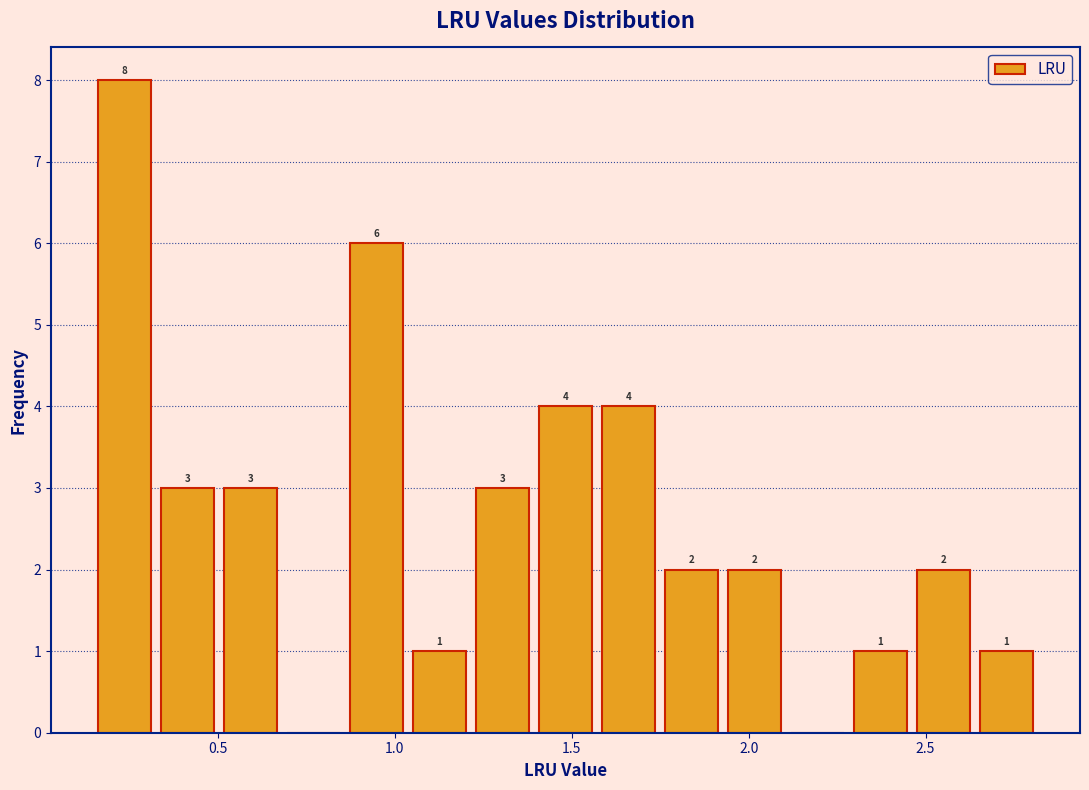

Read against the x-axis, roughly where is the centre of the tallest bar?

0.25